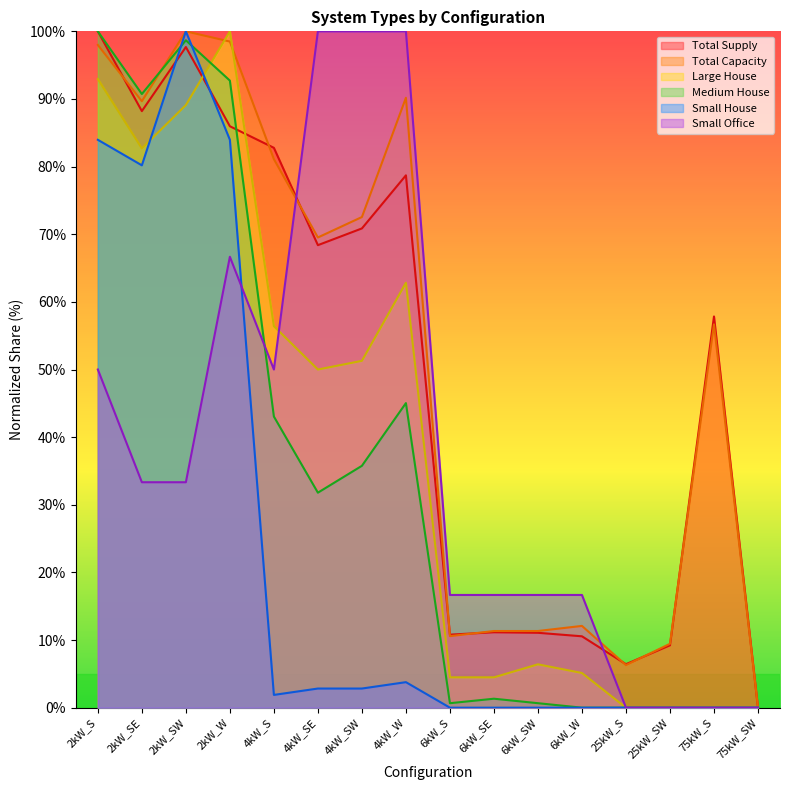

Which series ends up on top after the final intersection of Total Capacity and Small Office?

Total Capacity